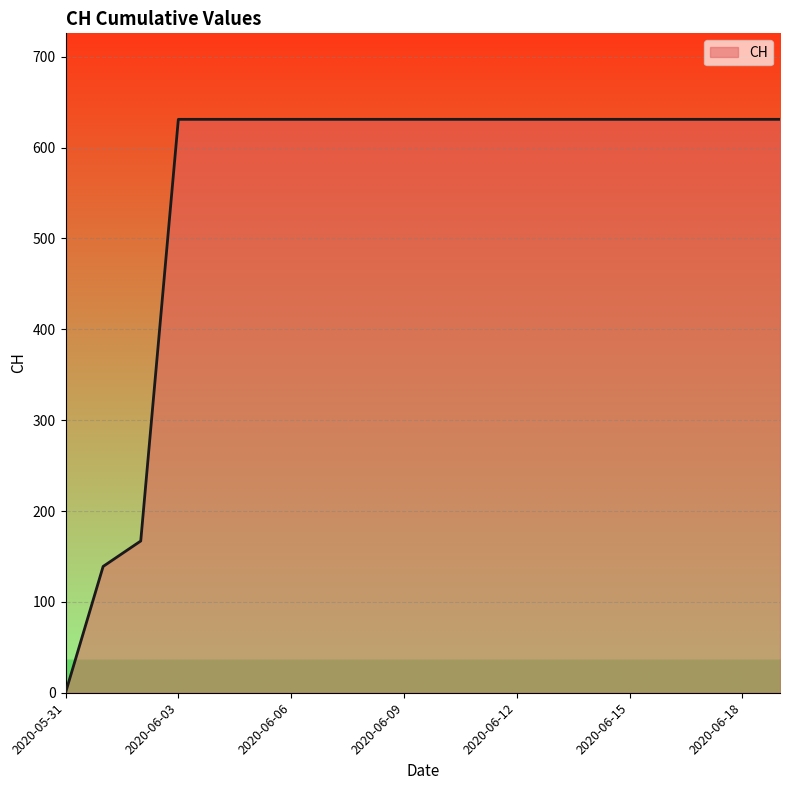

What is the difference between the maximum and minimum values?

631